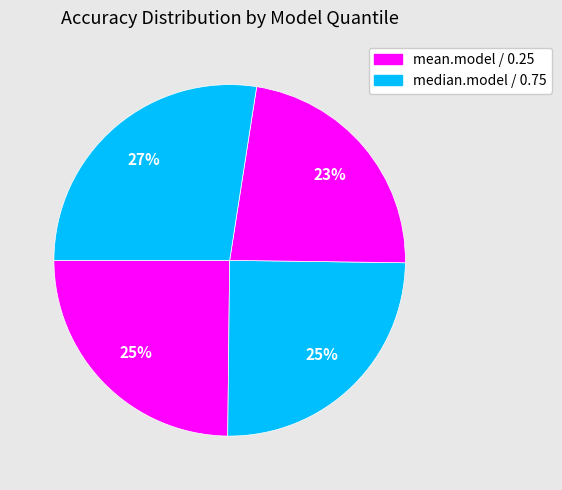

Rank the categories by value from highest to lowest.

0.75, median.model, mean.model, 0.25